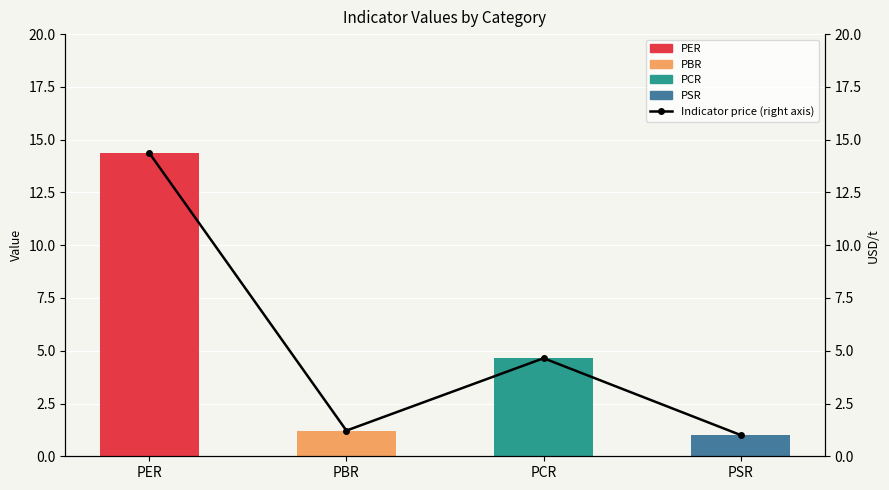

Read the Indicator price (right axis) value at PSR.

1.0